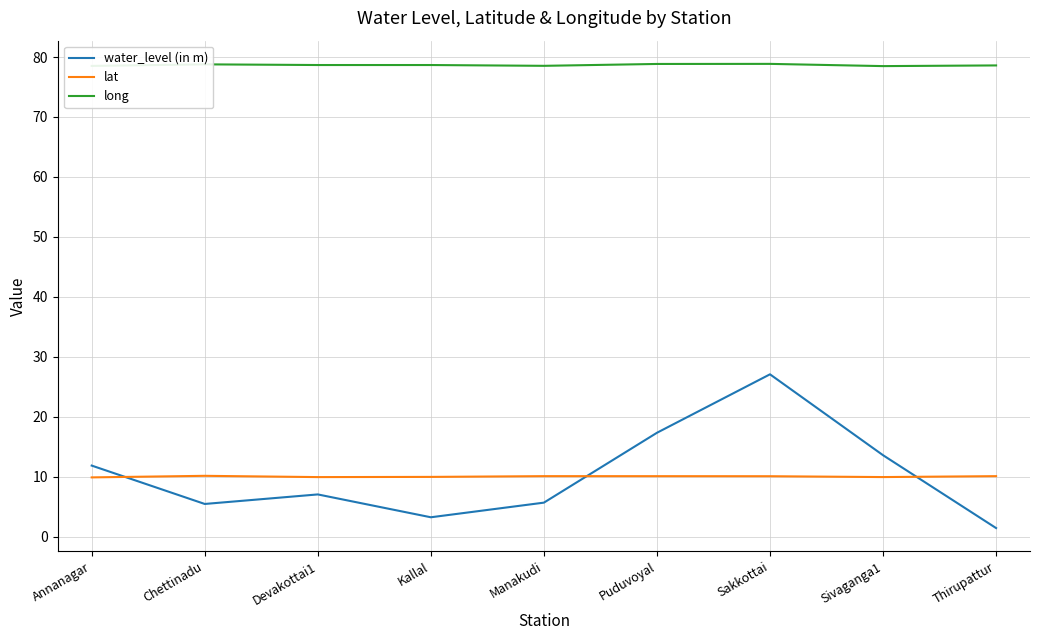

What is the sum of all lat values?

90.4